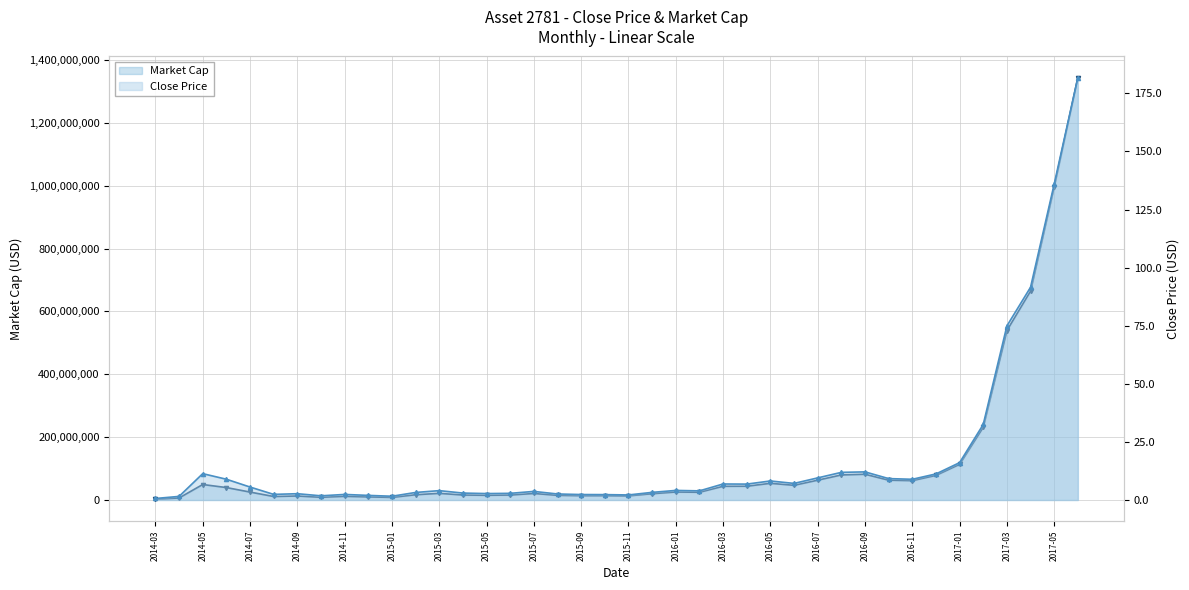

What position from the left is 2015-09?

10